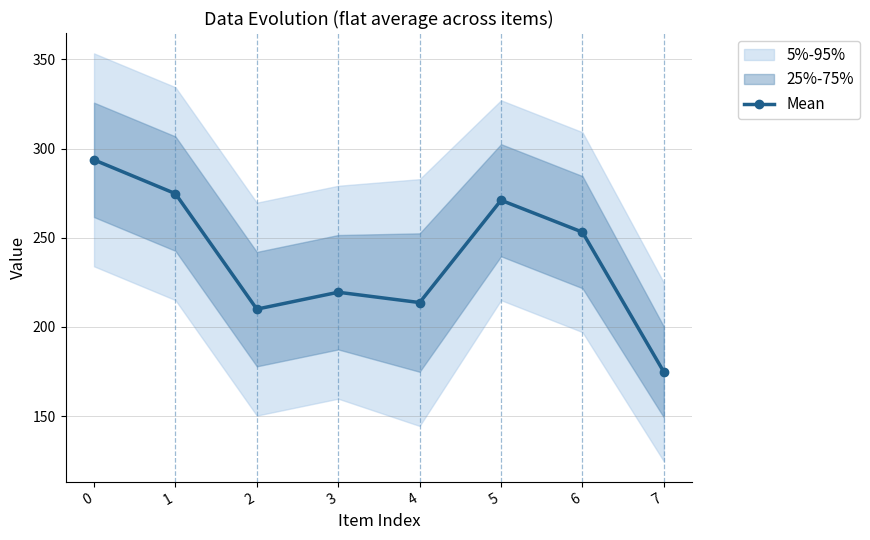

At which label is the value closest to 234?

3